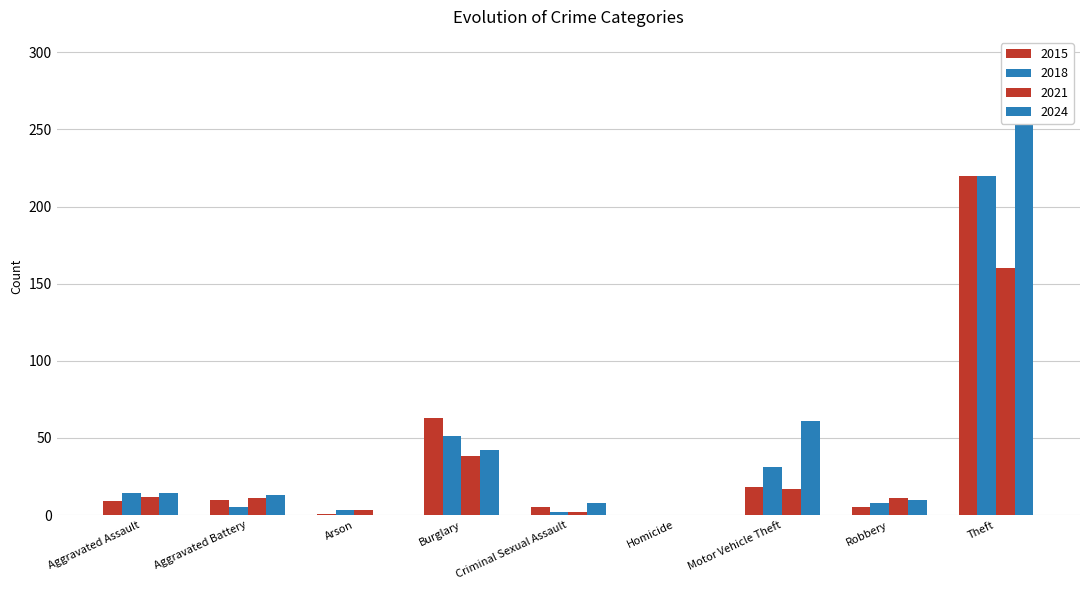

What position from the right is Aggravated Battery?

8